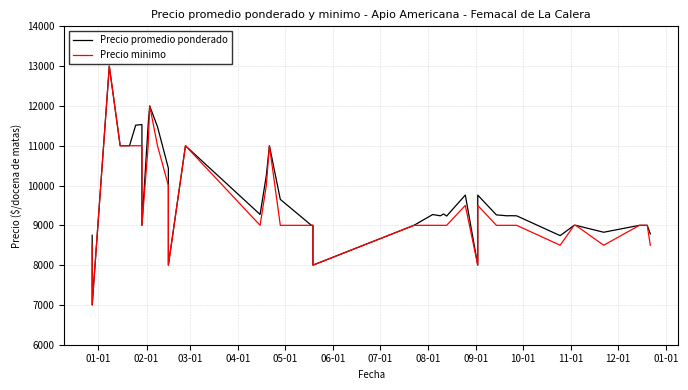

Is it true that Precio minimo equals 5357 at 18?

False